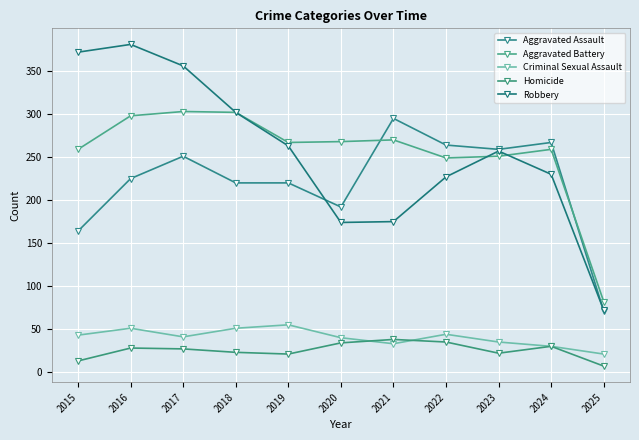

What is the value of the Criminal Sexual Assault point at the 11th from the left?

21